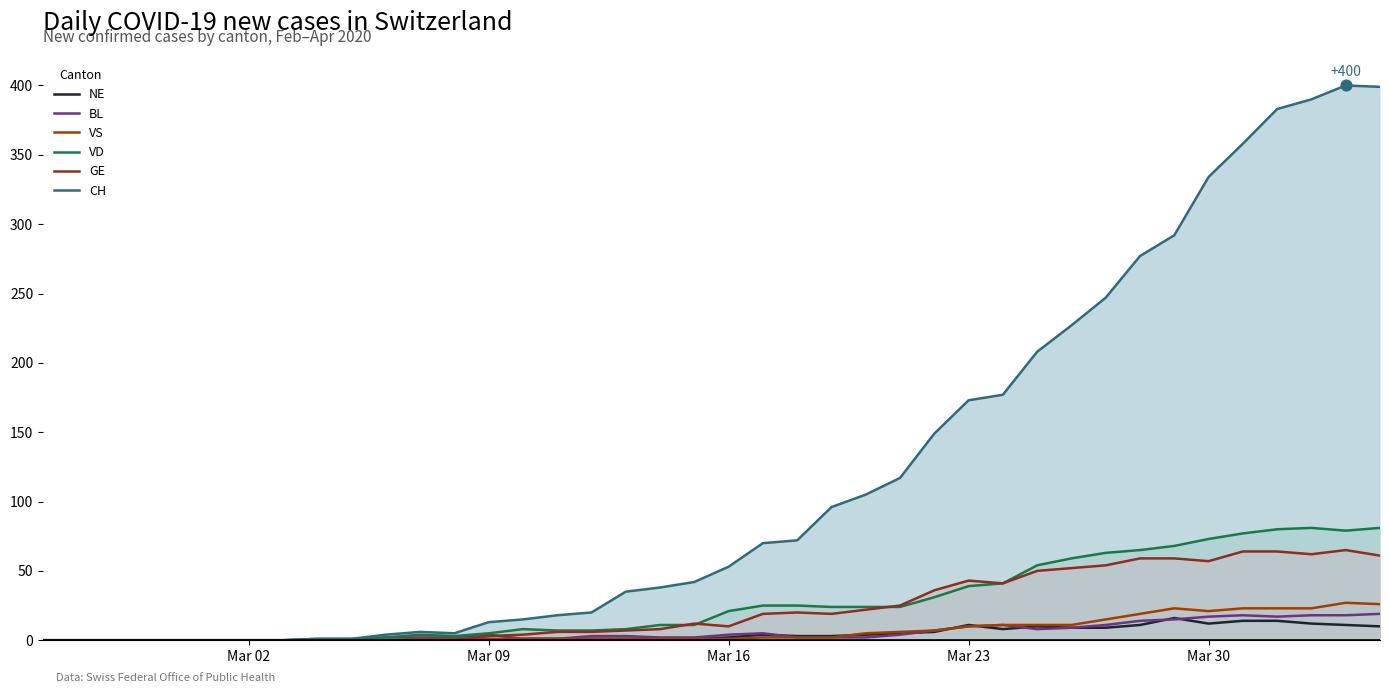

Which series has the largest Y range (max minus min)?

CH